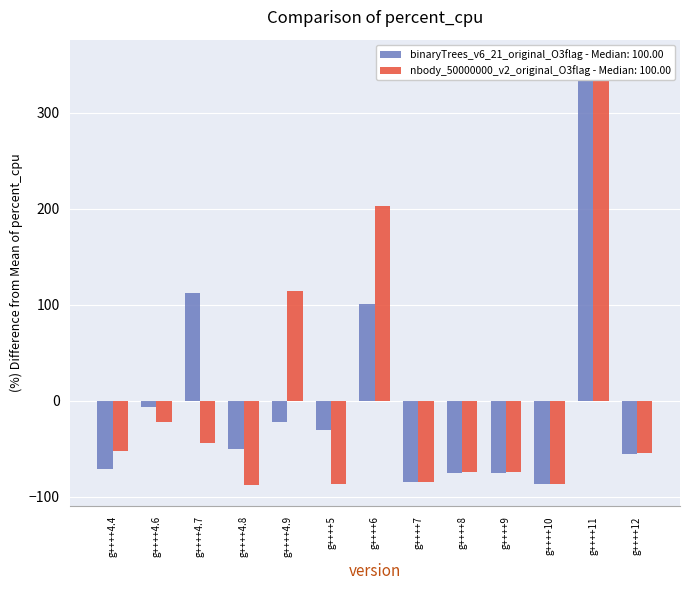

How many groups of bars are there?

13